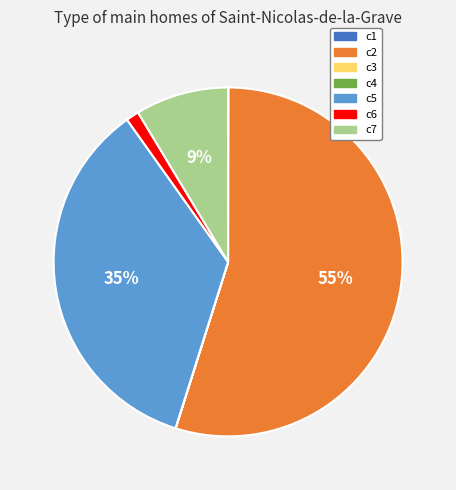

To the nearest percent, what is the average slice percentage?

14%